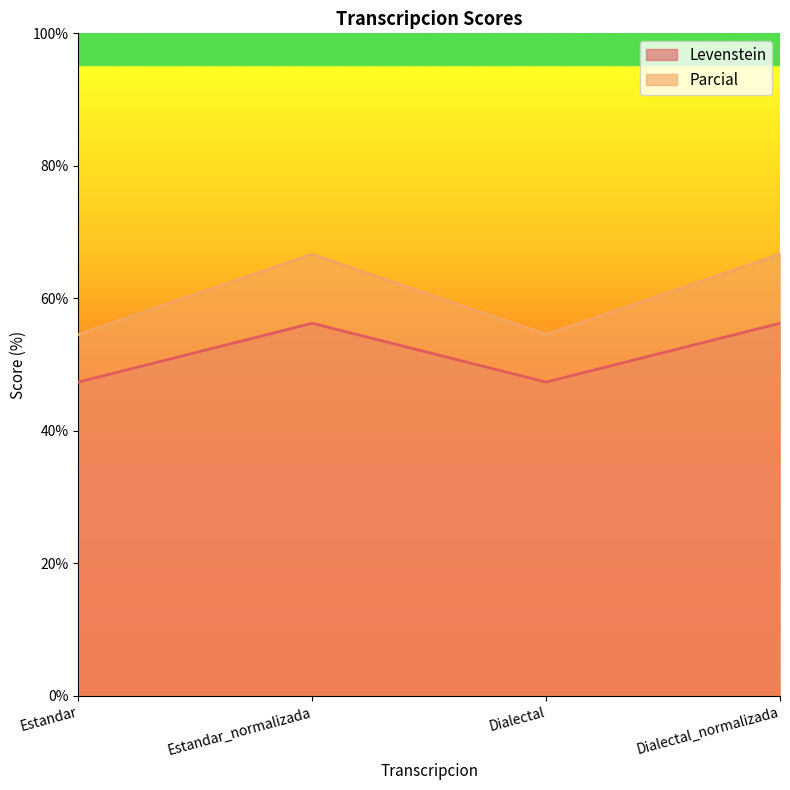

Does the chart have visible grid lines?

No